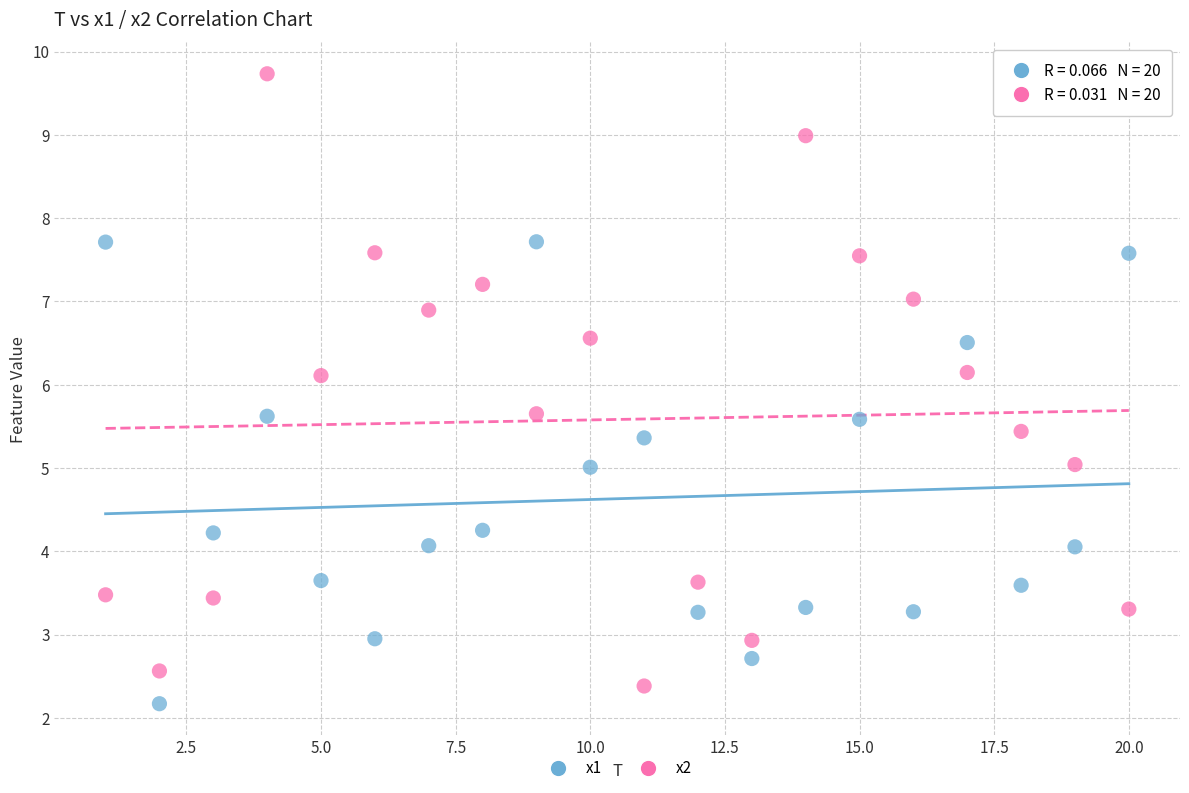

Which series contains the lowest Y value?

x1